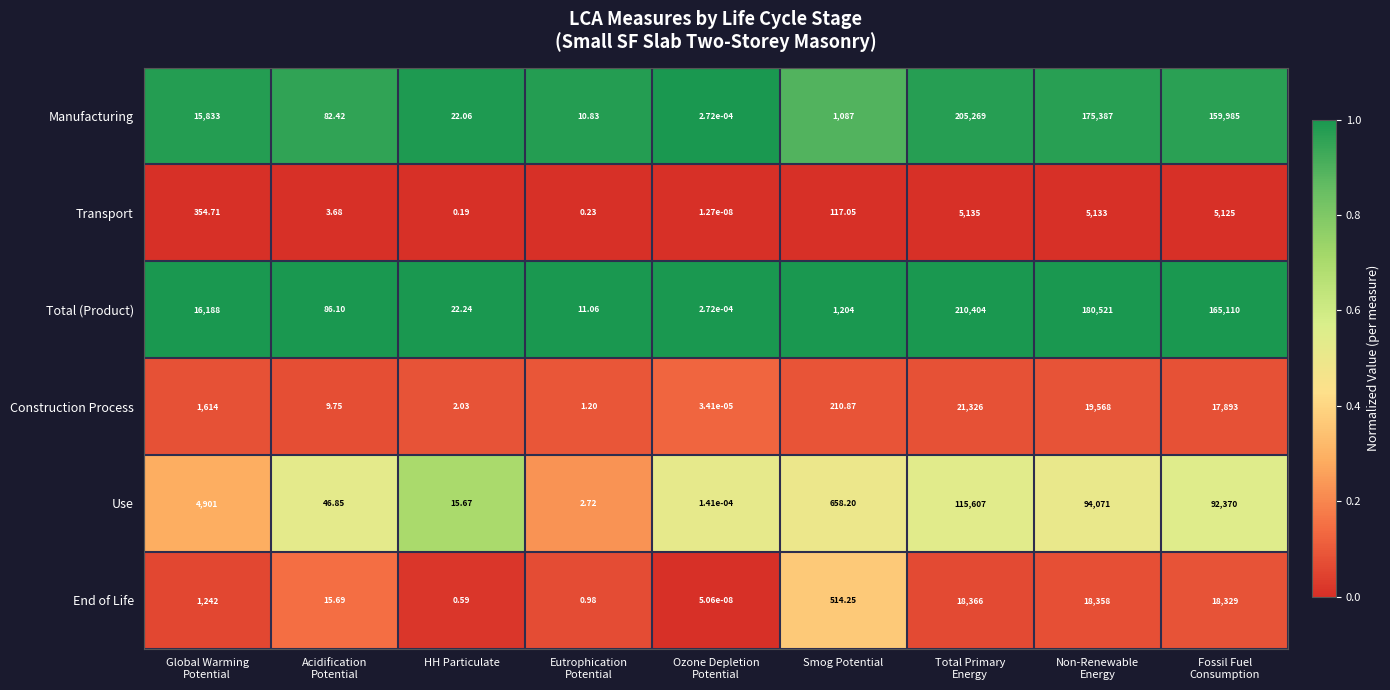

Which series has the largest total across all categories?

Total (Product)